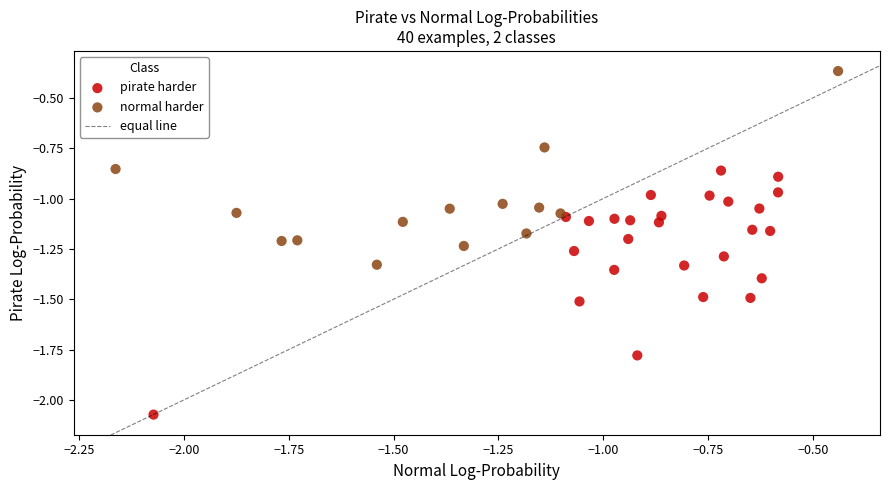

Which series reaches the minimum Y coordinate?

pirate harder